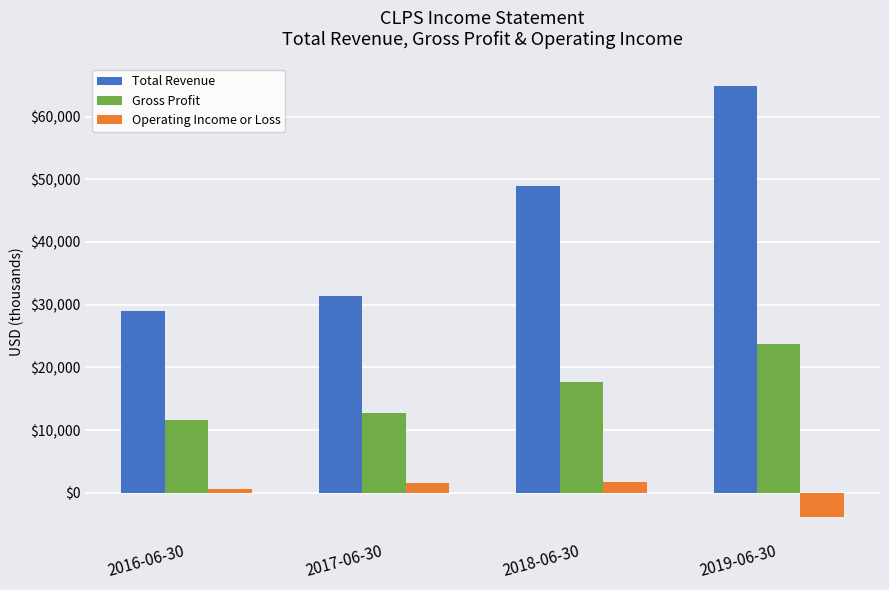

Count the number of categories in the chart.

4